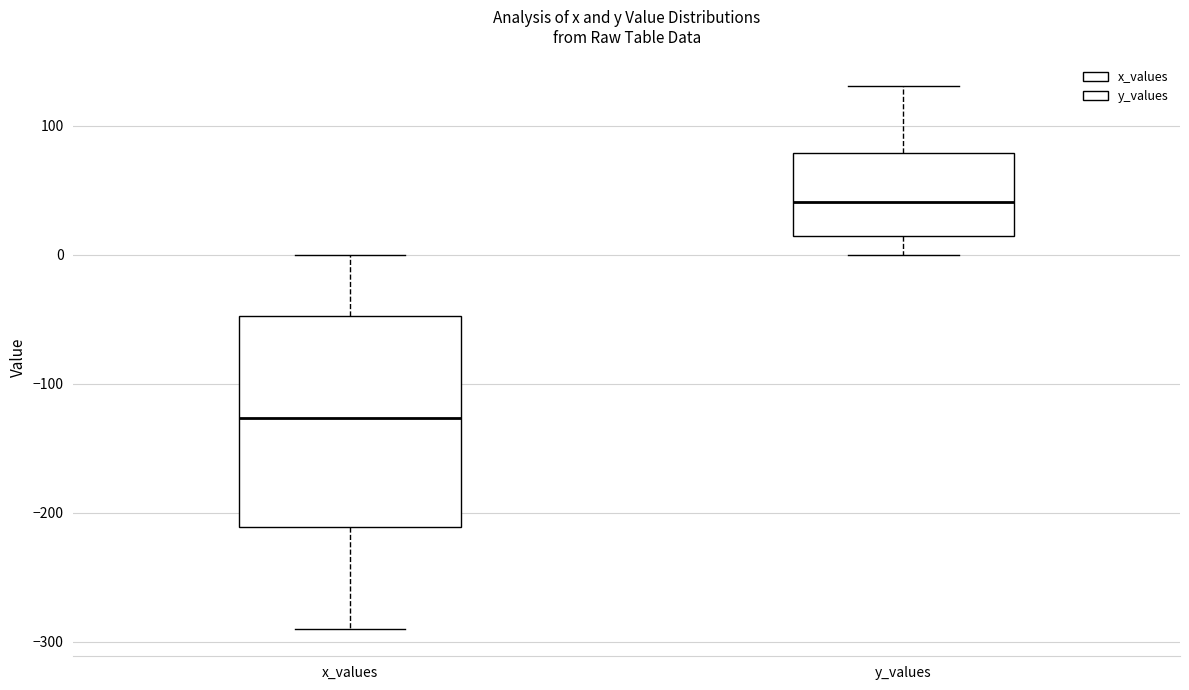

Reading left to right, transcribe this box plot: for each box, give where its median line is, the range the box spans, and where its two whiskers end, as read against the y-axis. The values are not printed on the chart, so give them approximately, as read against the axis.

x_values: median -130, box -210 to -50, whiskers -290 to 0
y_values: median 40, box 10 to 80, whiskers 0 to 130